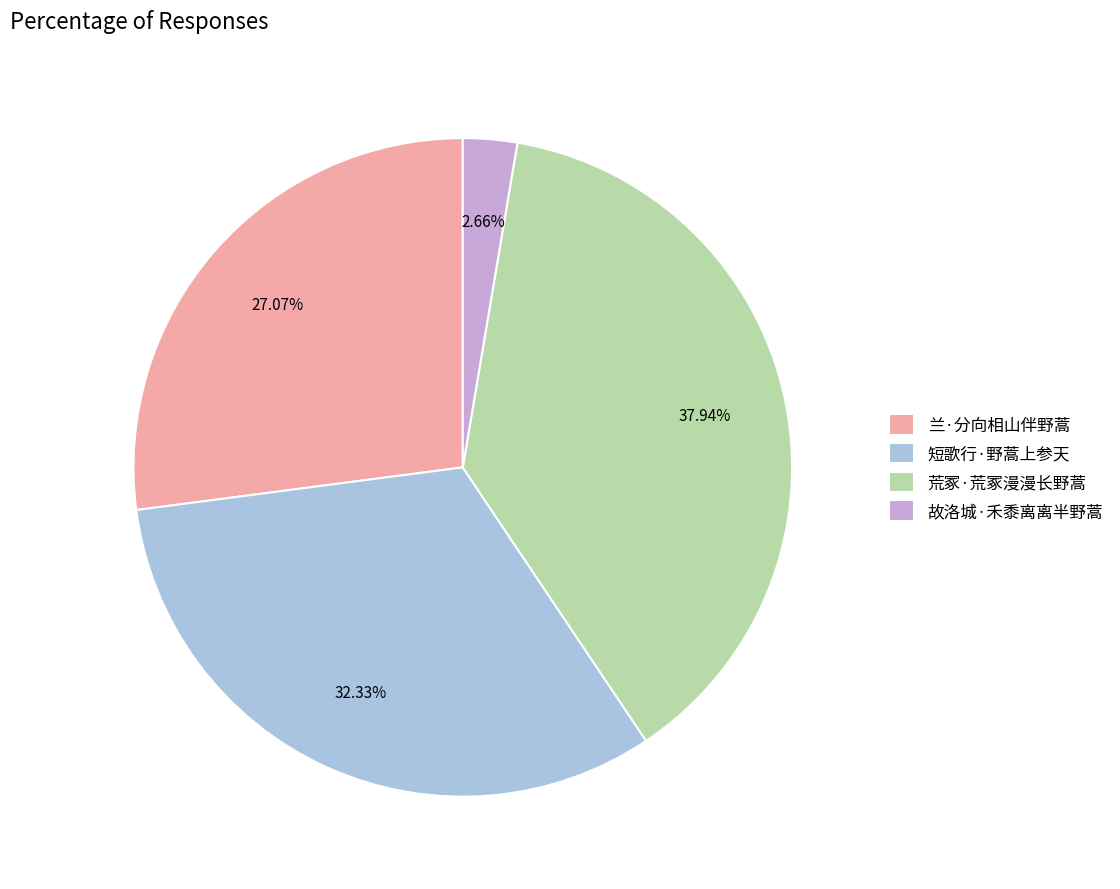

To the nearest percent, what portion does 故洛城·禾黍离离半野蒿 represent?

3%